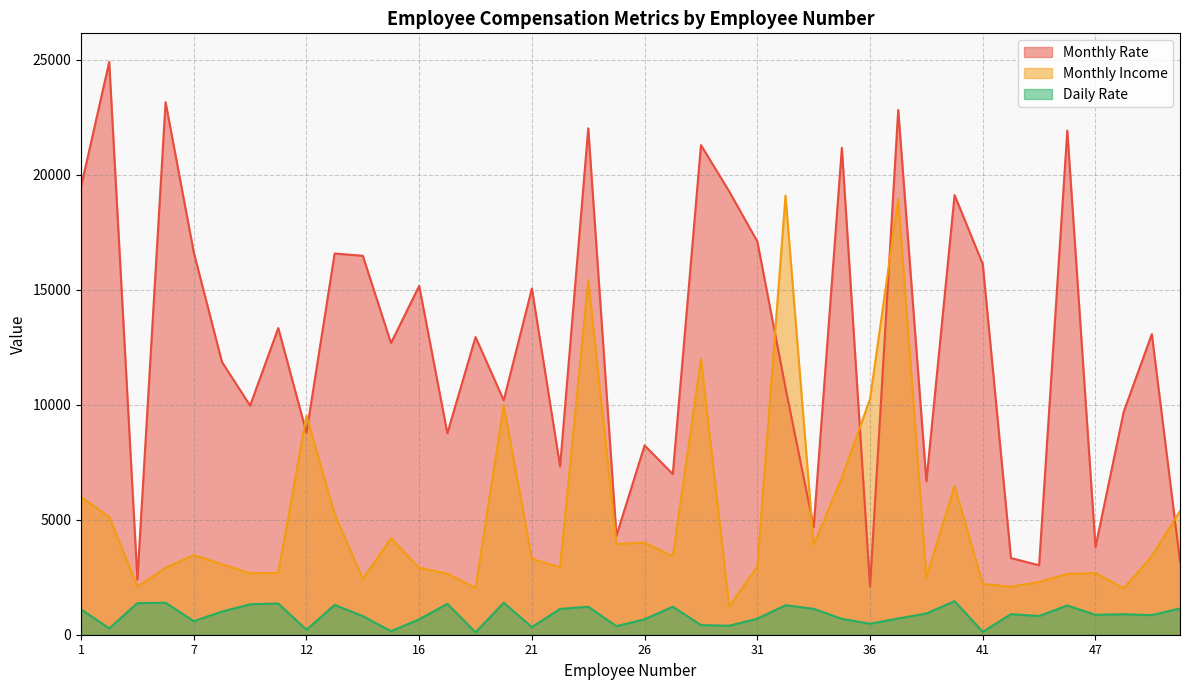

What is the difference between the Daily Rate values at 32 and 18?

64